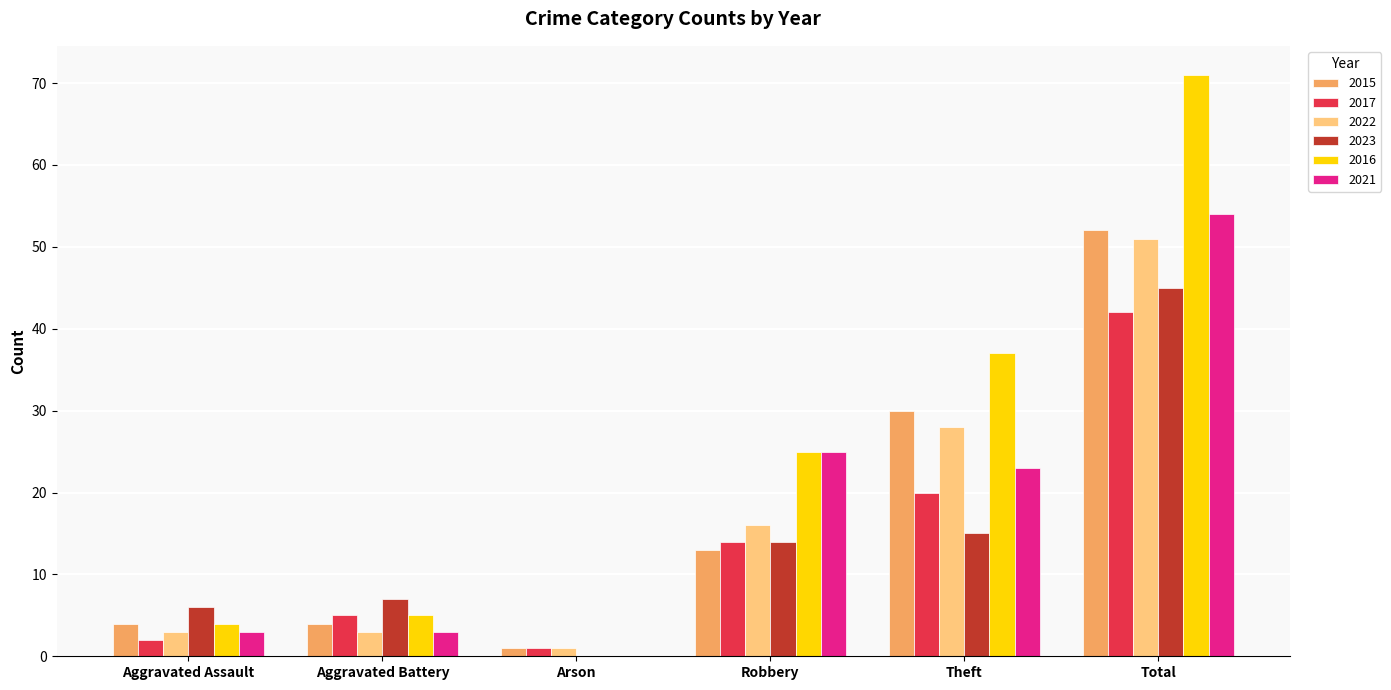

What is the difference between the 2023 values at Aggravated Battery and Theft?

8